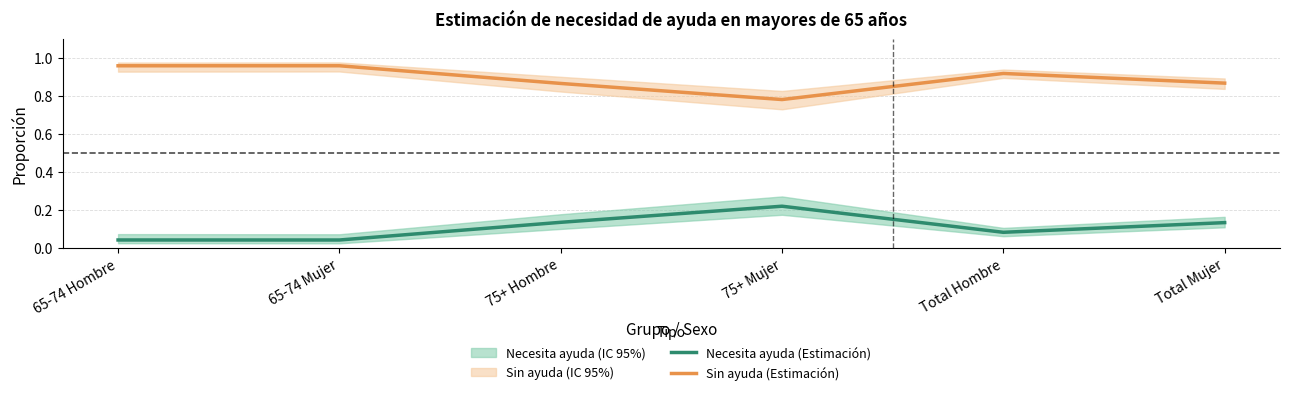

At which category does Necesita ayuda (Estimación) reach its first local valley?

65-74 Mujer